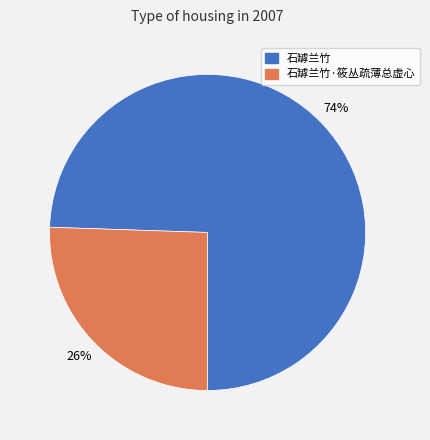

To the nearest percent, what is the average slice percentage?

50%